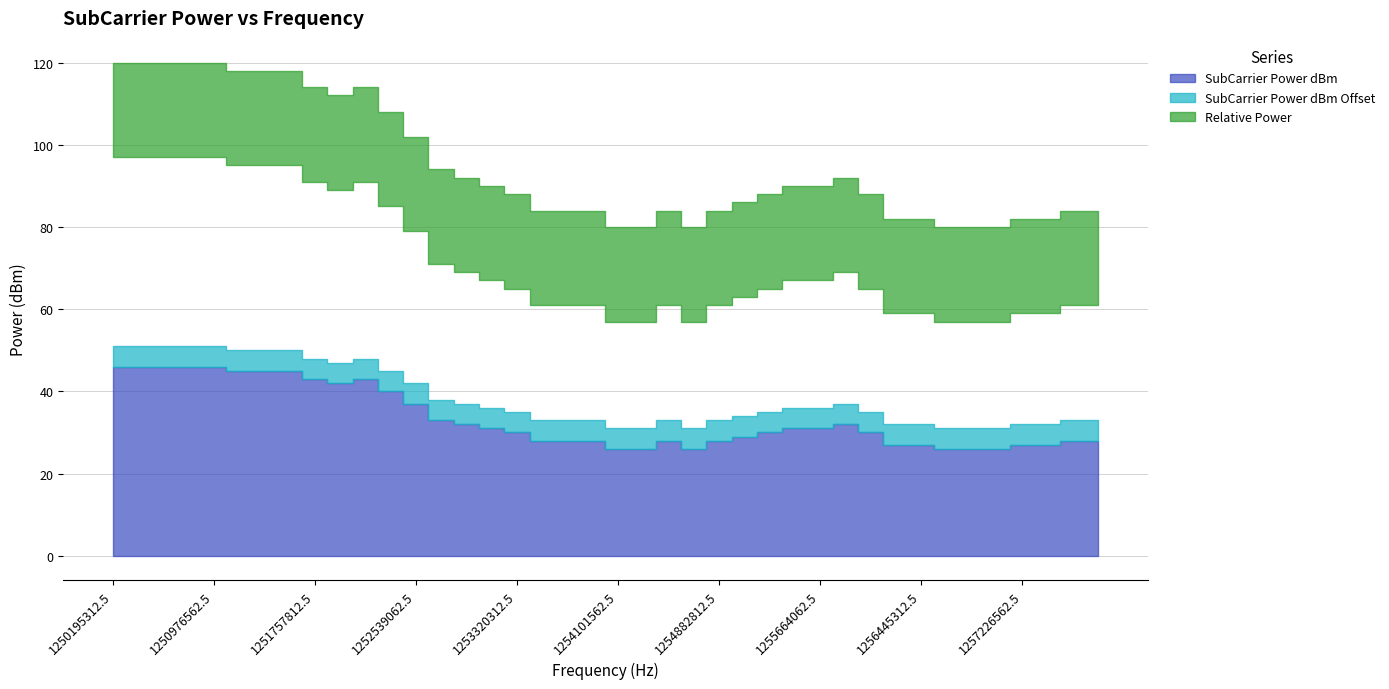

Does the chart have visible grid lines?

Yes